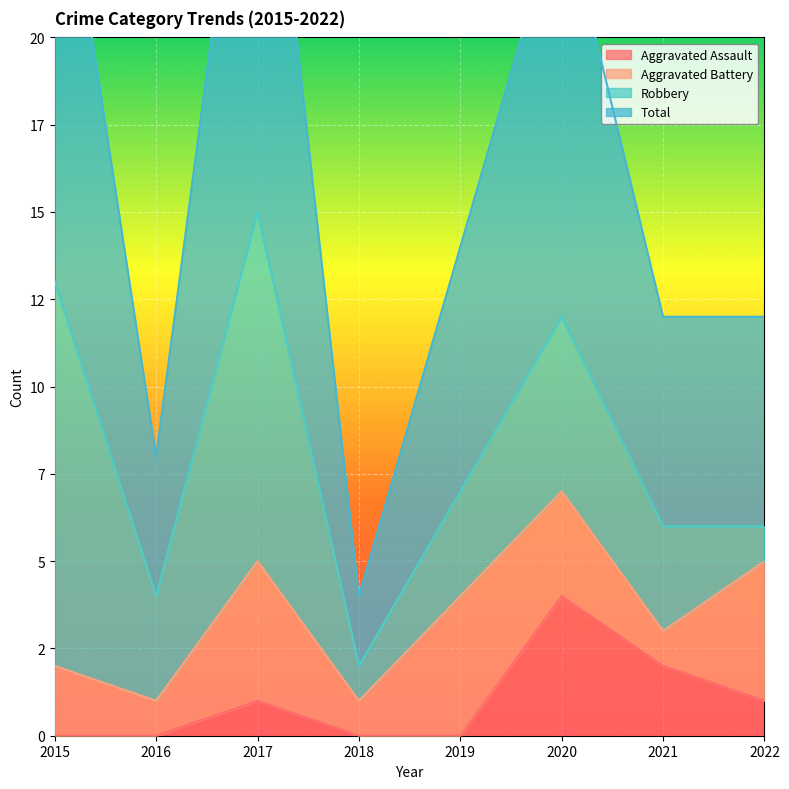

What is the spread (max minus min) of values at 2016?

8